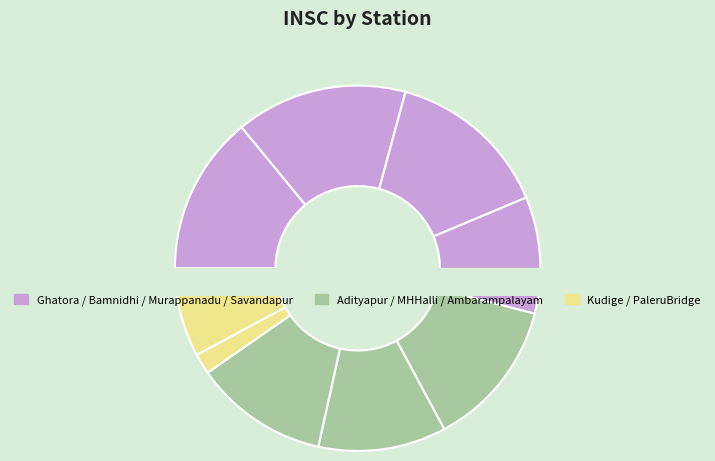

Is the sum of Savandapur and Murappanadu greater than half?

No